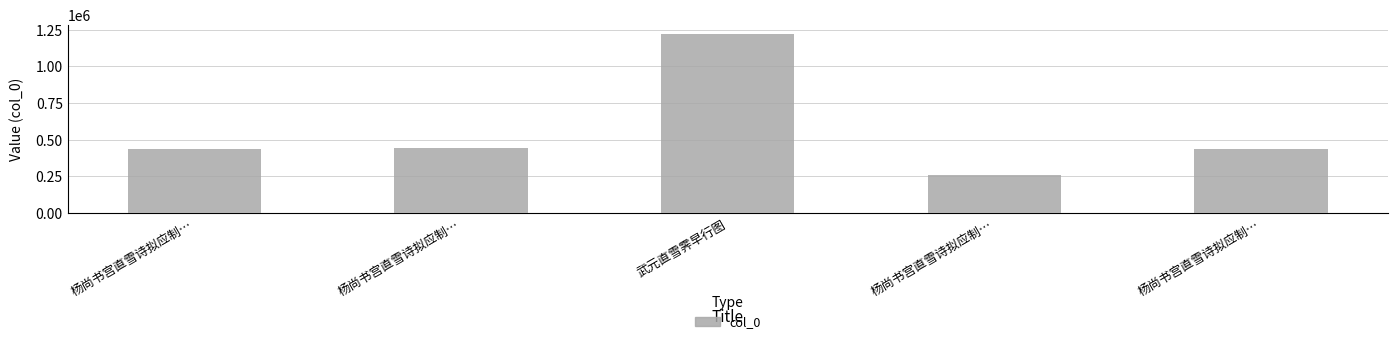

Where does the data first go above 437512?

杨尚书宫直雪诗拟应制…